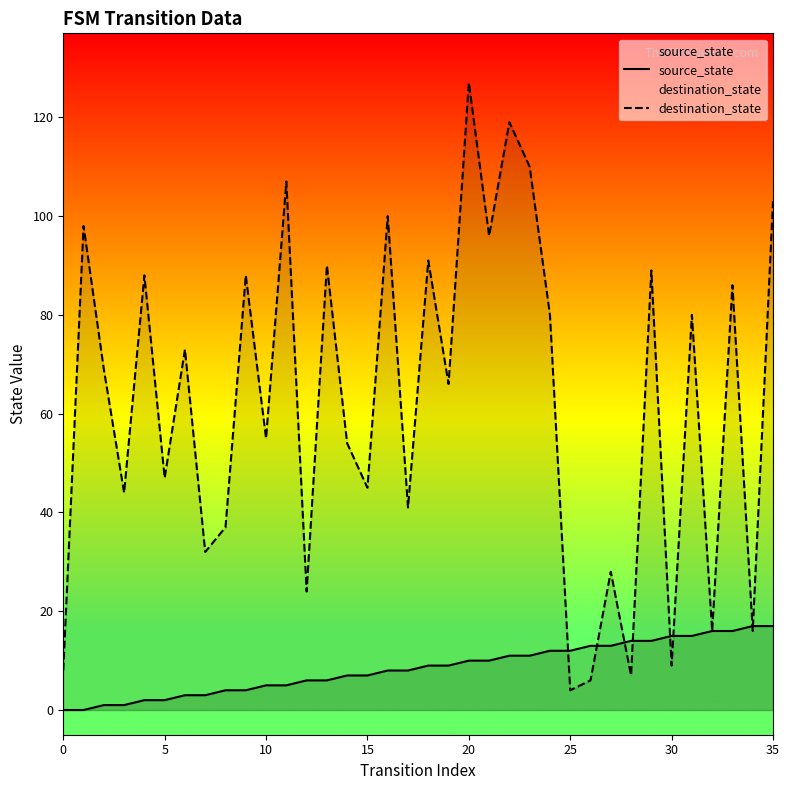

What is the label of the 20th point from the right?

16